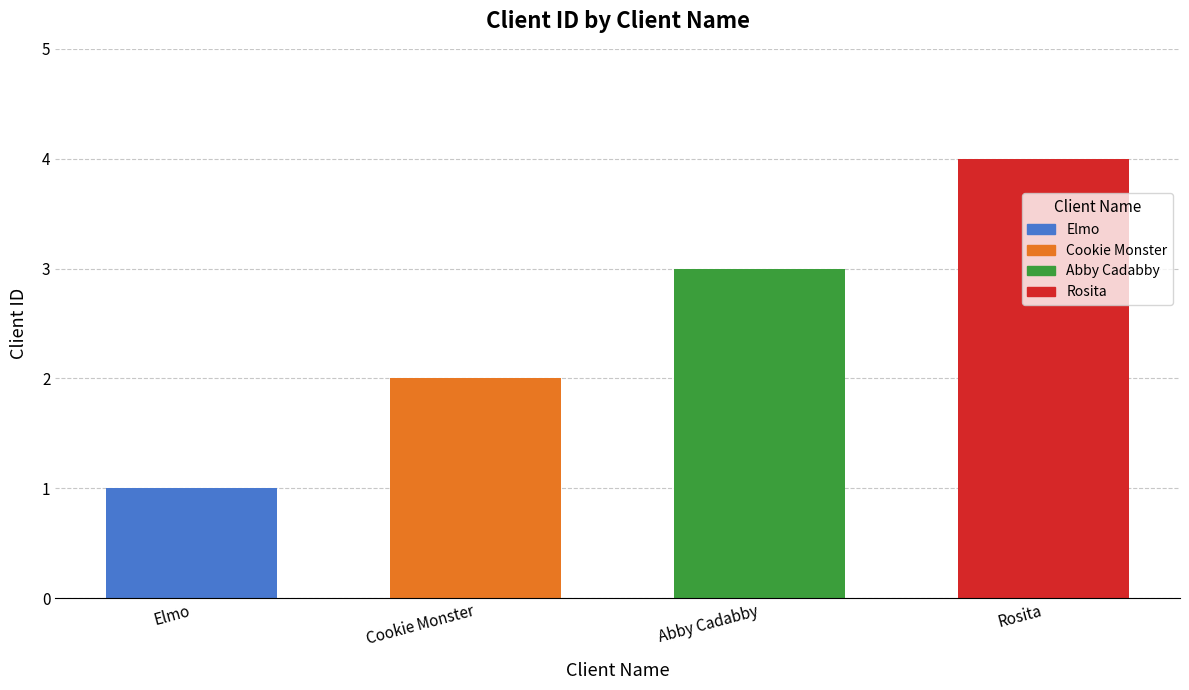

What is the value of the 4th bar from the left?

4